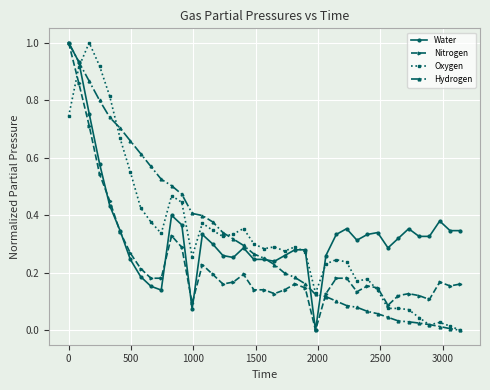

What is the highest value of the Oxygen series?

1.0